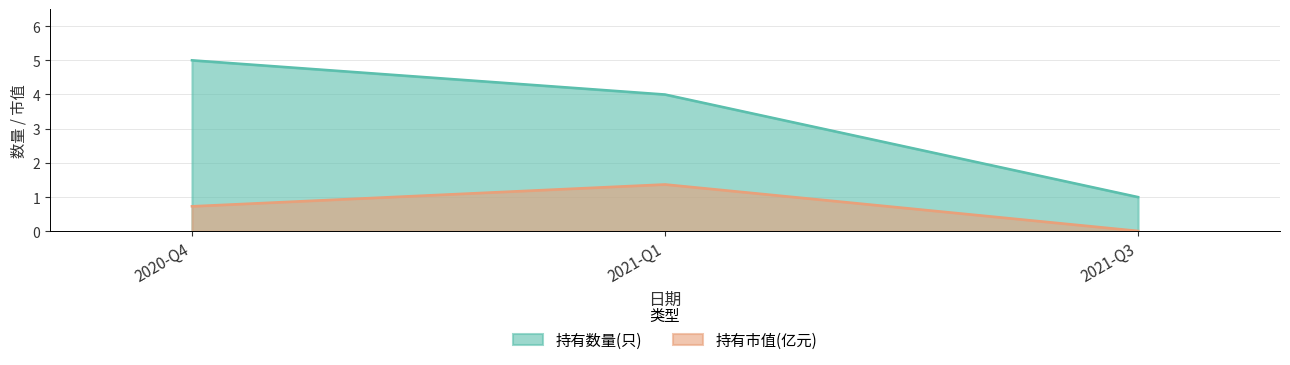

What is the value of the 持有市值(亿元) point at the 2nd from the left?

1.4